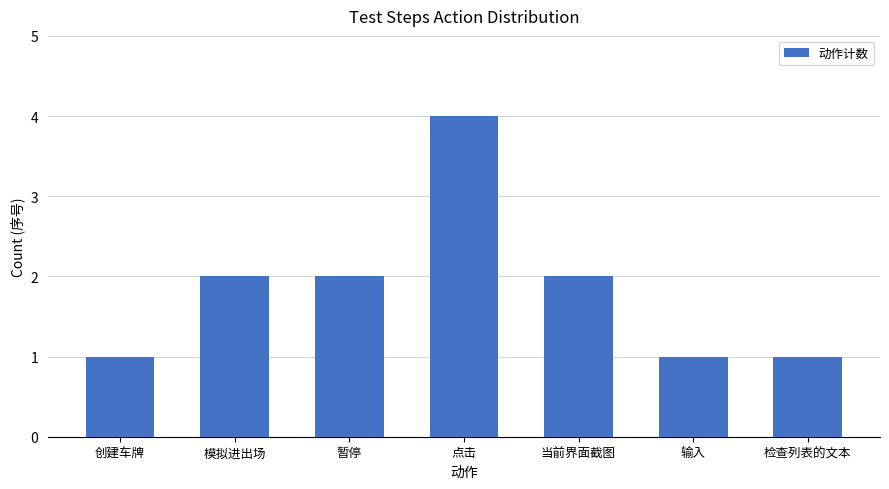

At which category does the chart reach its peak across all series?

点击